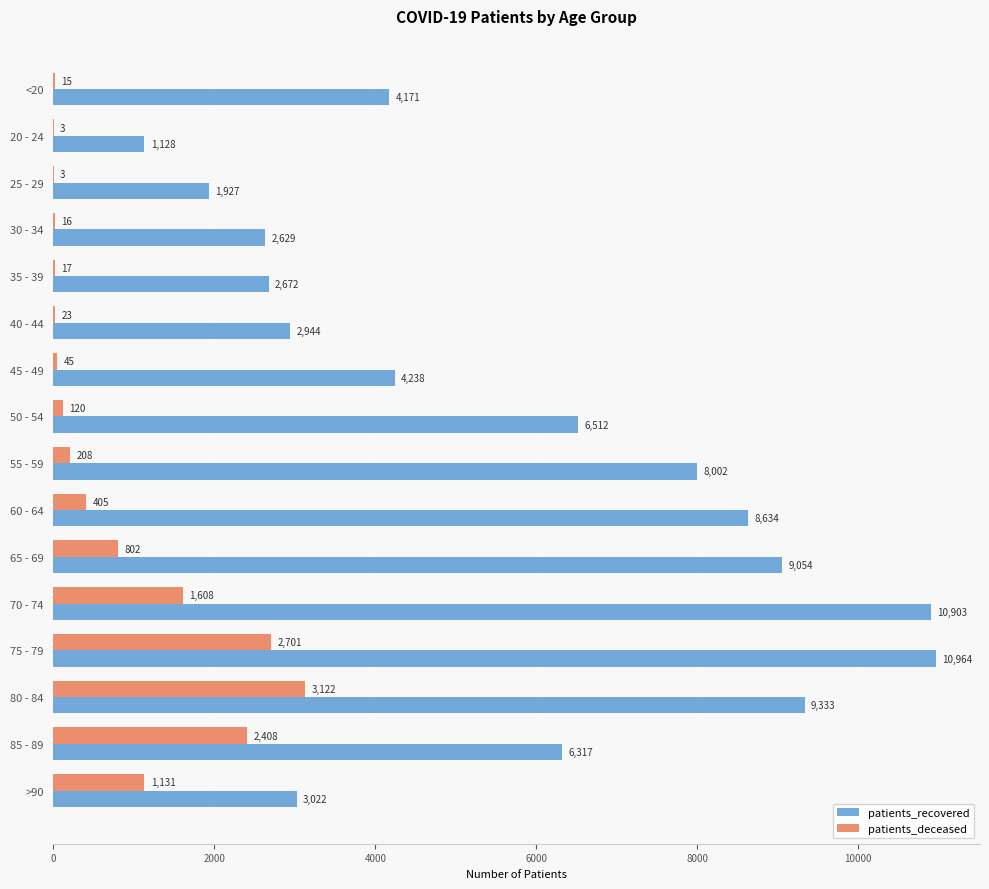

What is the average value of the patients_recovered series?

5778